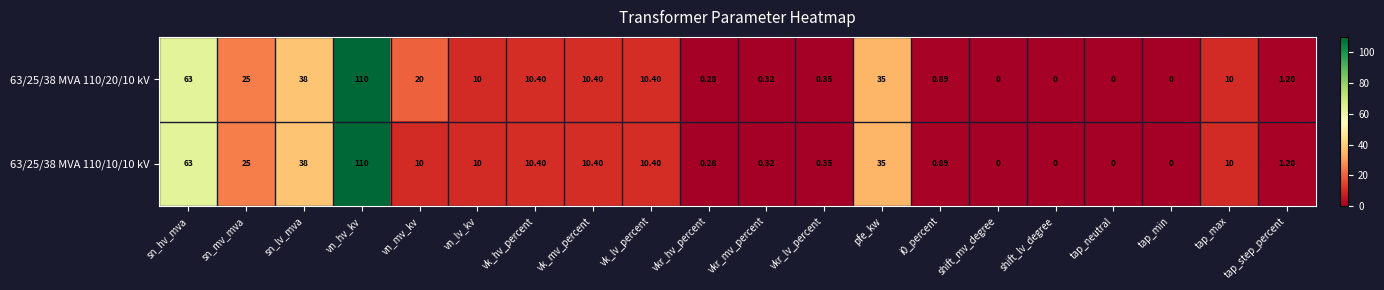

Which series changed the most between sn_mv_mva and vn_mv_kv?

63/25/38 MVA 110/10/10 kV